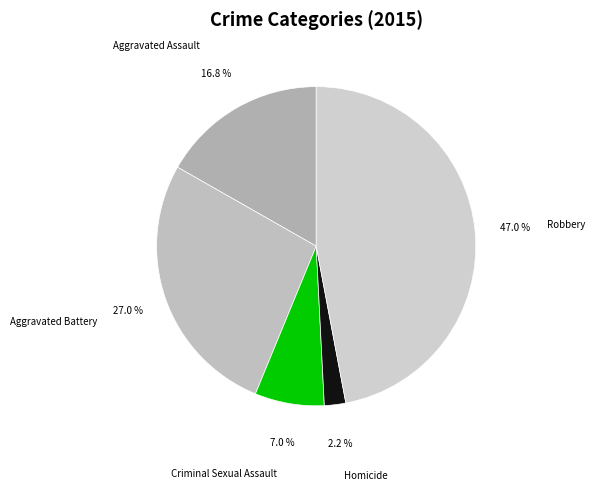

What percentage is the Aggravated Assault slice, to the nearest percent?

17%